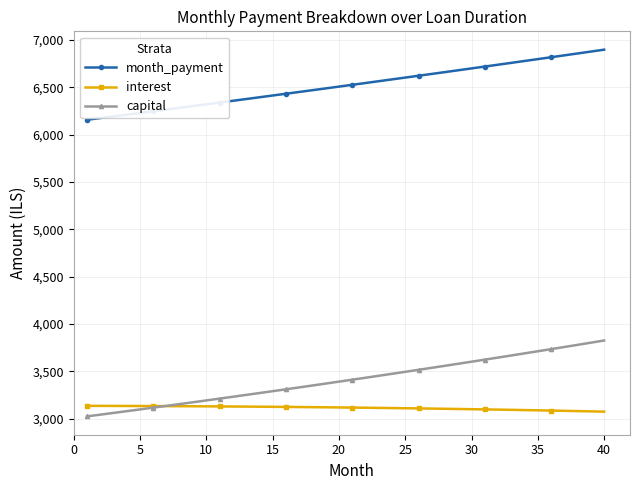

Which series has the largest total across all categories?

month_payment